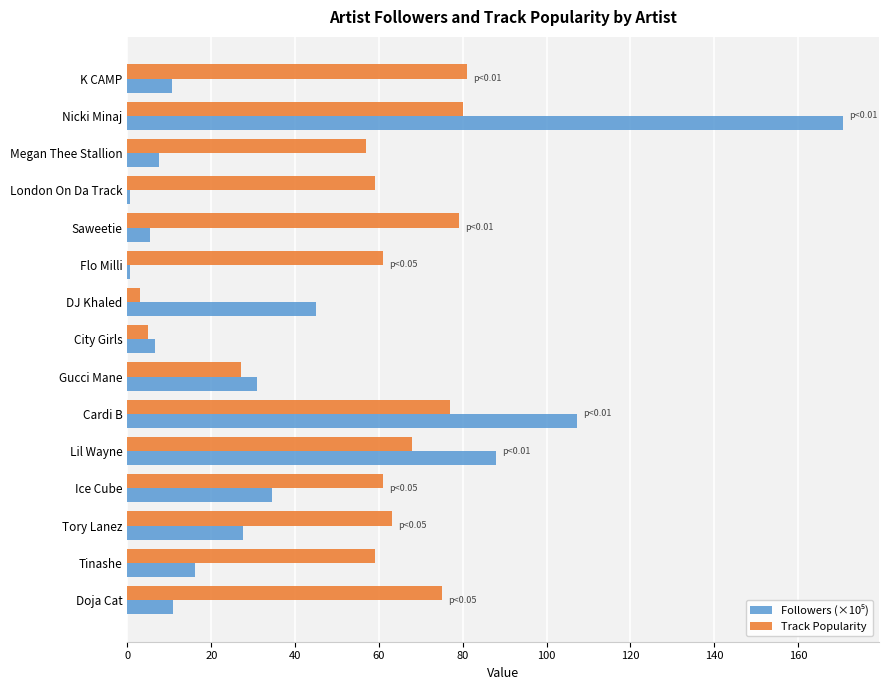

Which series changed the most between K CAMP and City Girls?

Track Popularity